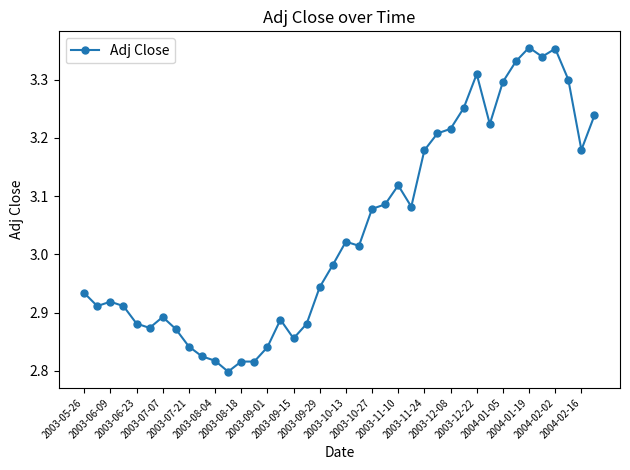

What is the sum of all values?

121.7